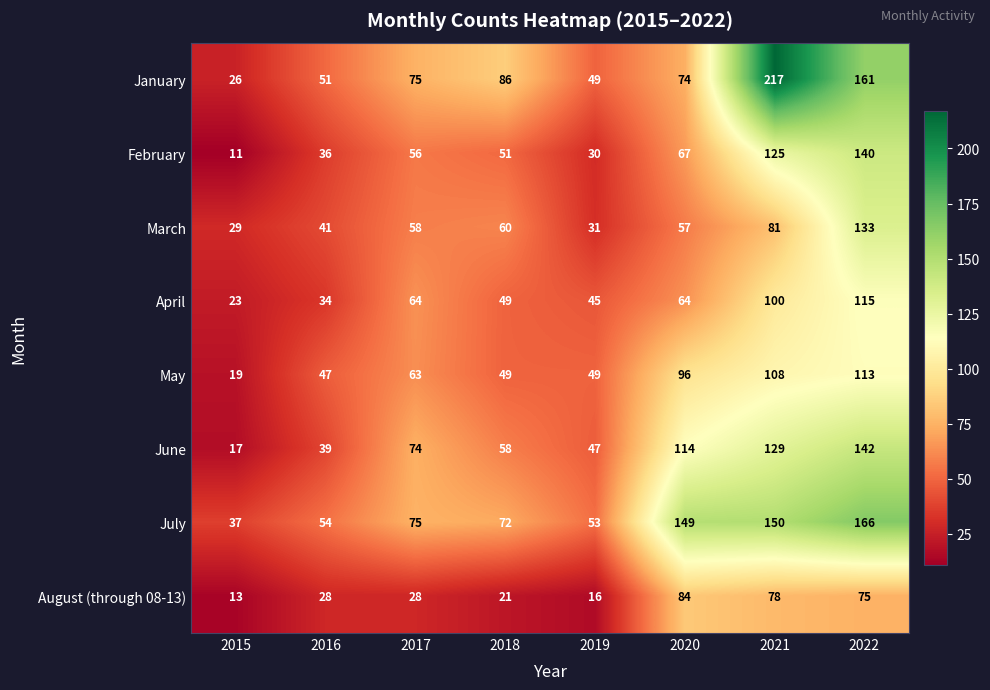

How many distinct data groups are displayed?

8